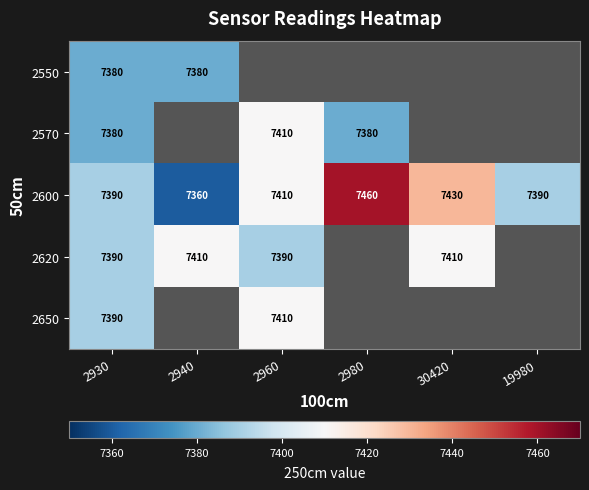

The 2620 series shows 2734 at 30420. True or false?

False